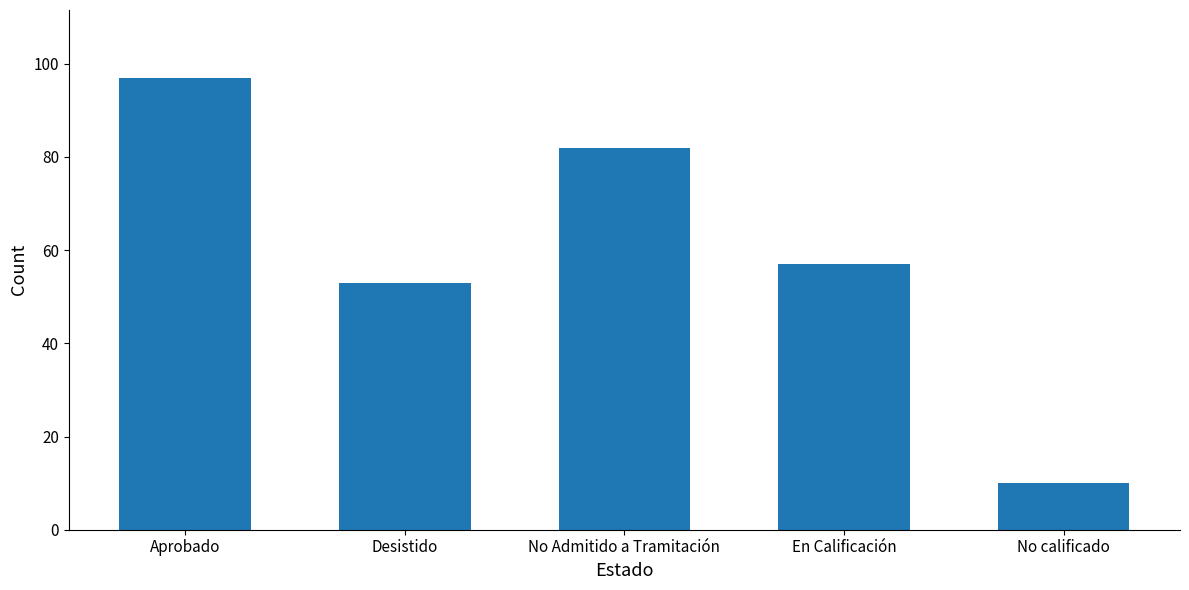

What is the change in value from Aprobado to No Admitido a Tramitación?

-15